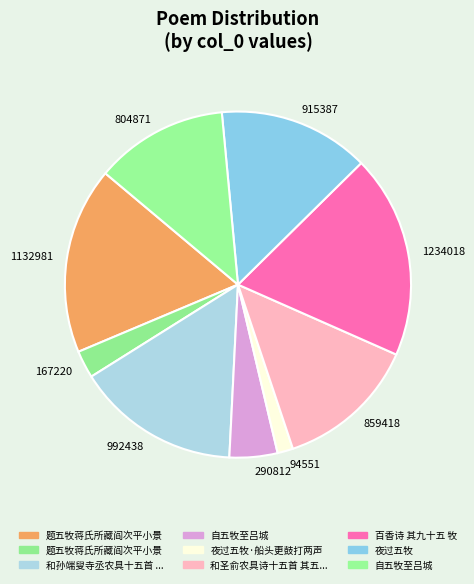

How many segments does this pie chart have?

9